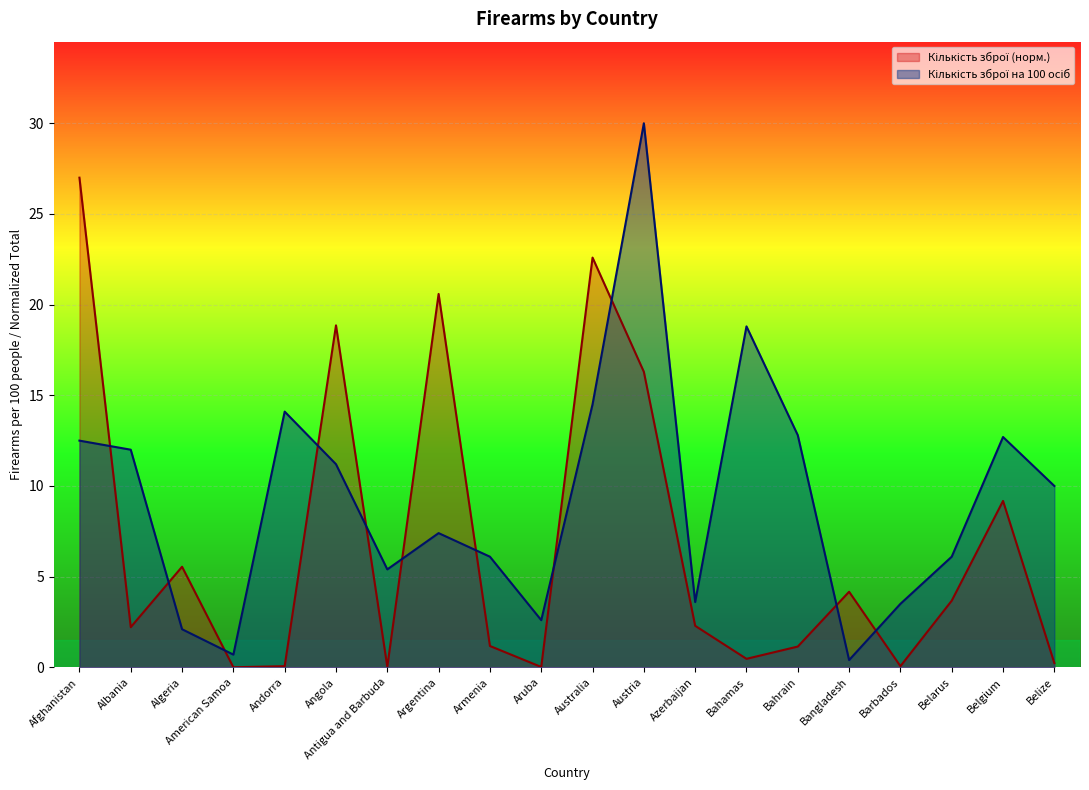

What is the minimum value for Кількість зброї на 100 осіб?

0.4